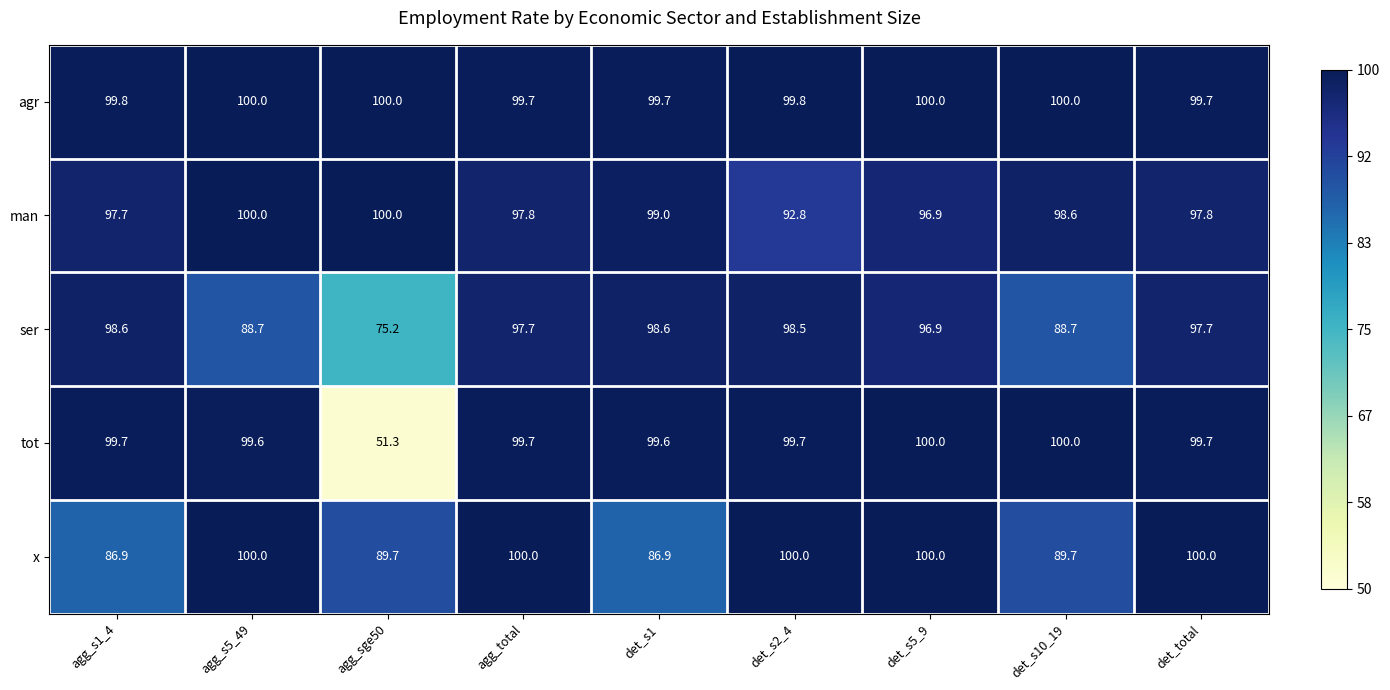

At det_s1, list the series in order from largest to smallest.

agr, tot, man, ser, x